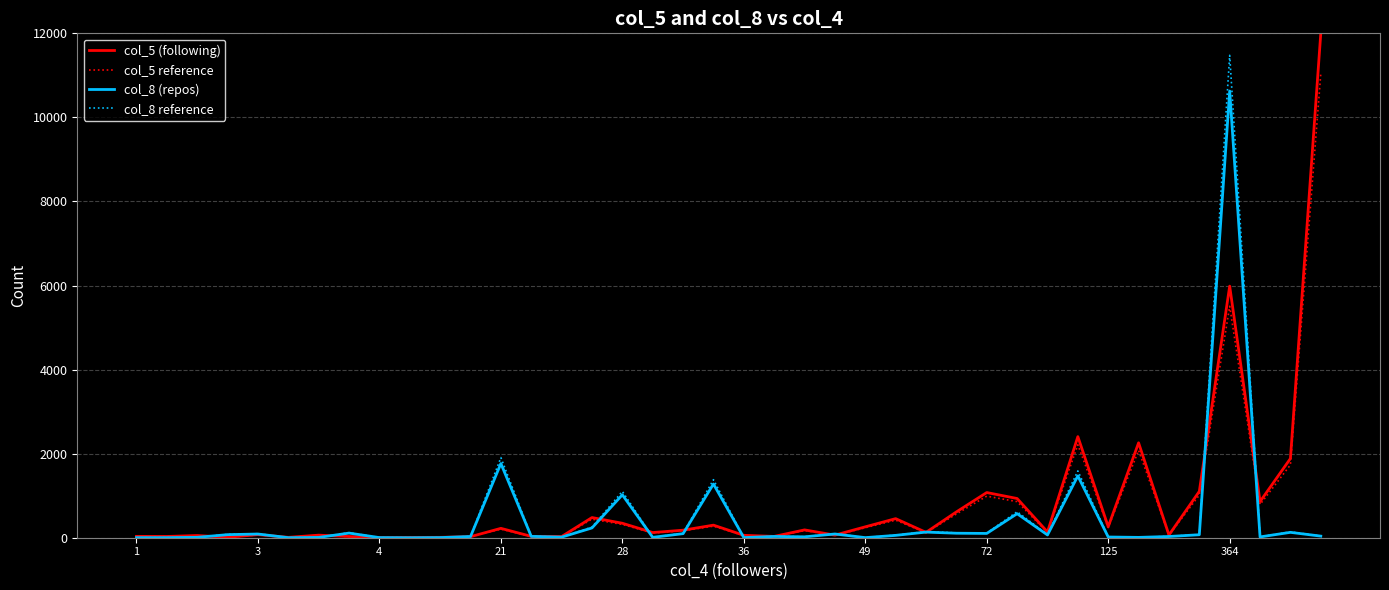

Which series has the largest range (max minus min)?

col_5 (following)